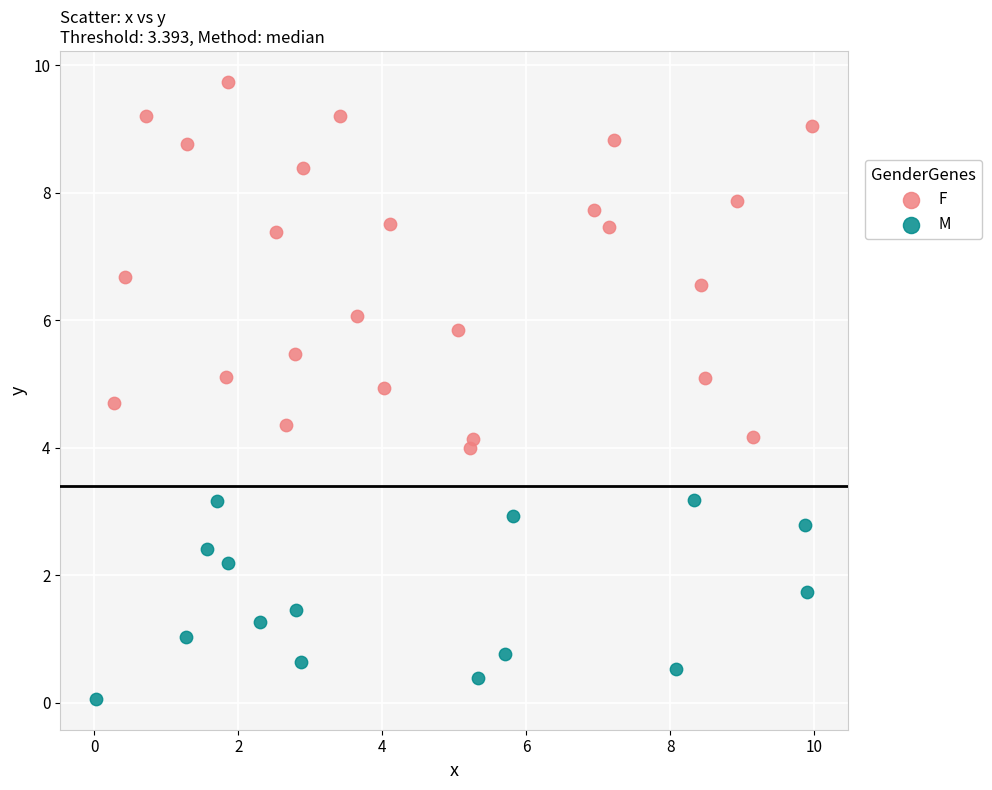

Which series has the largest Y range (max minus min)?

F